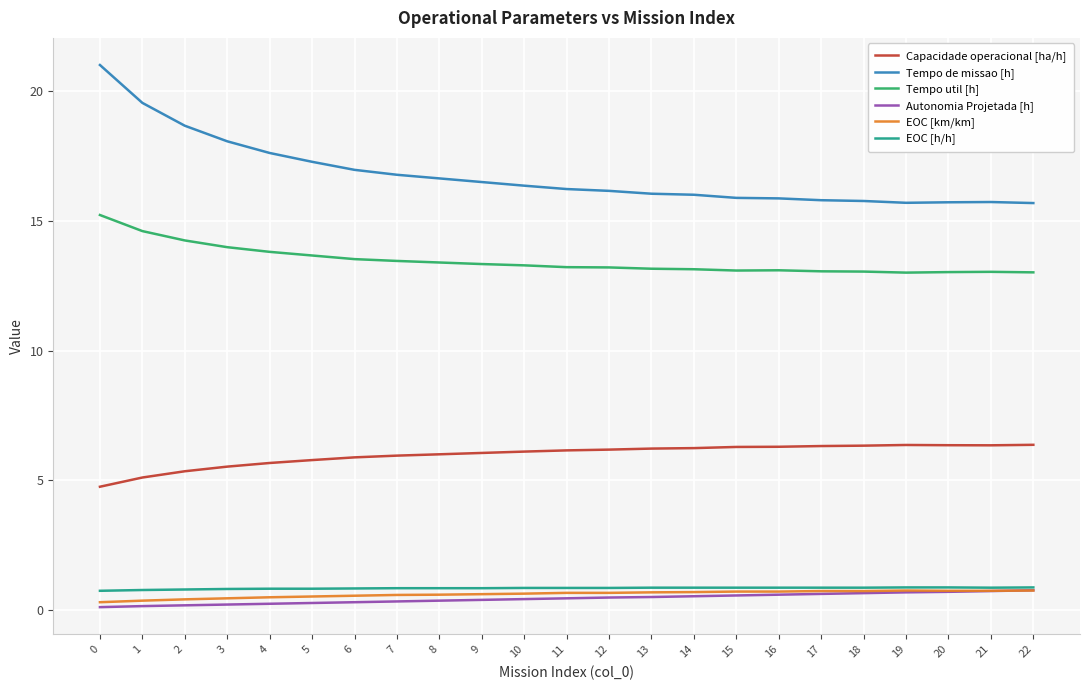

What is the highest value of the Capacidade operacional [ha/h] series?

6.4